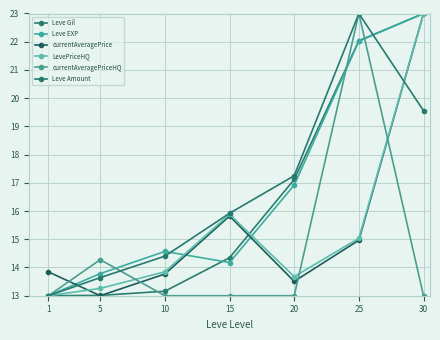

After their last crossing, which series has the higher values: currentAveragePrice or Leve Gil?

Leve Gil